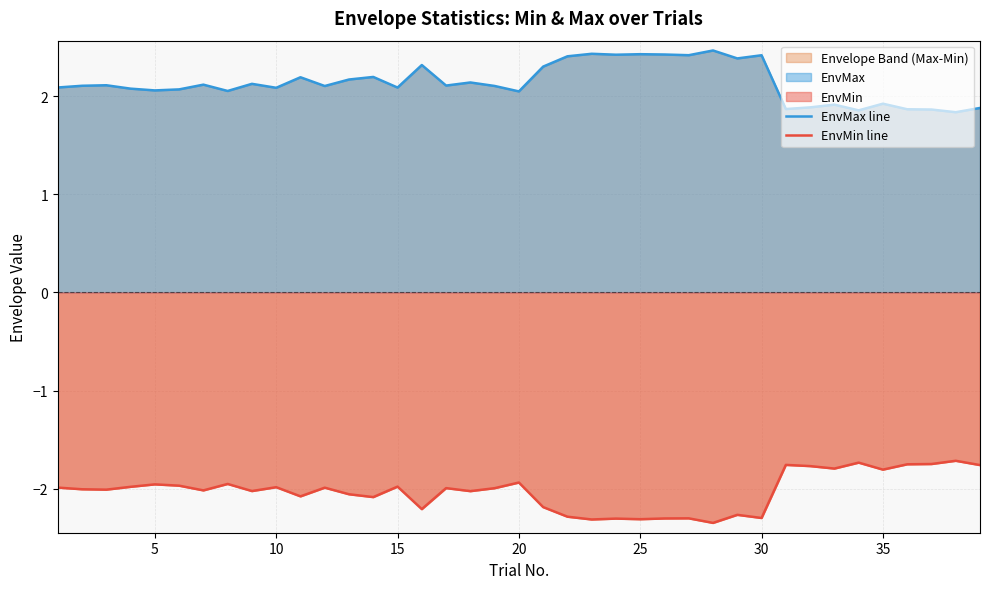

True or false: EnvMax line and EnvMin line cross at least once.

False